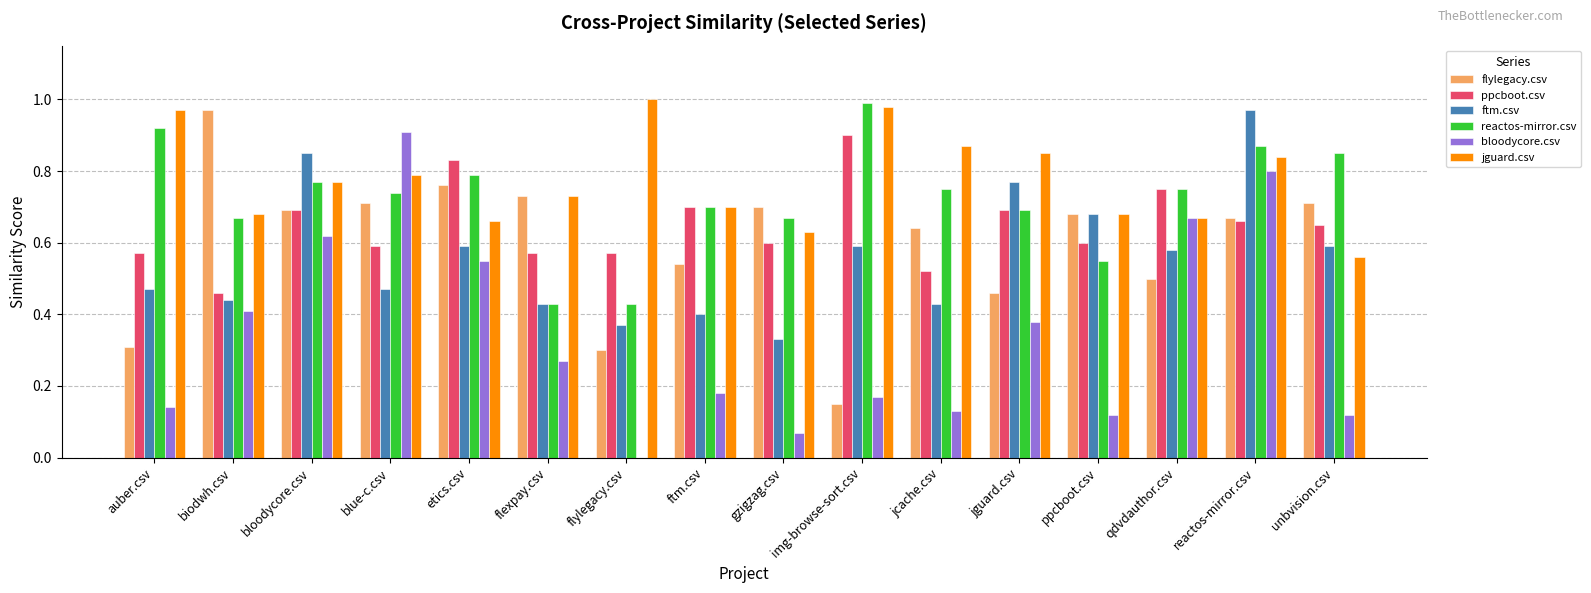

What is the sum of all ftm.csv values?

9.0